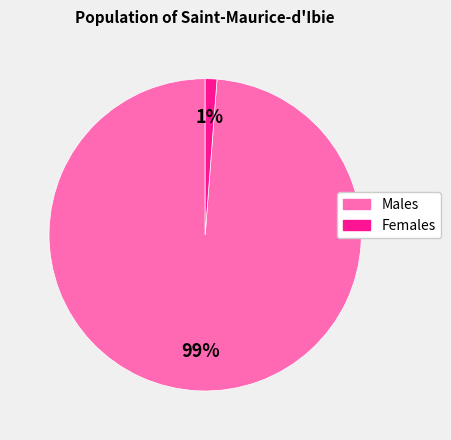

To the nearest percent, what is the difference between the largest and smallest slice percentages?

98%